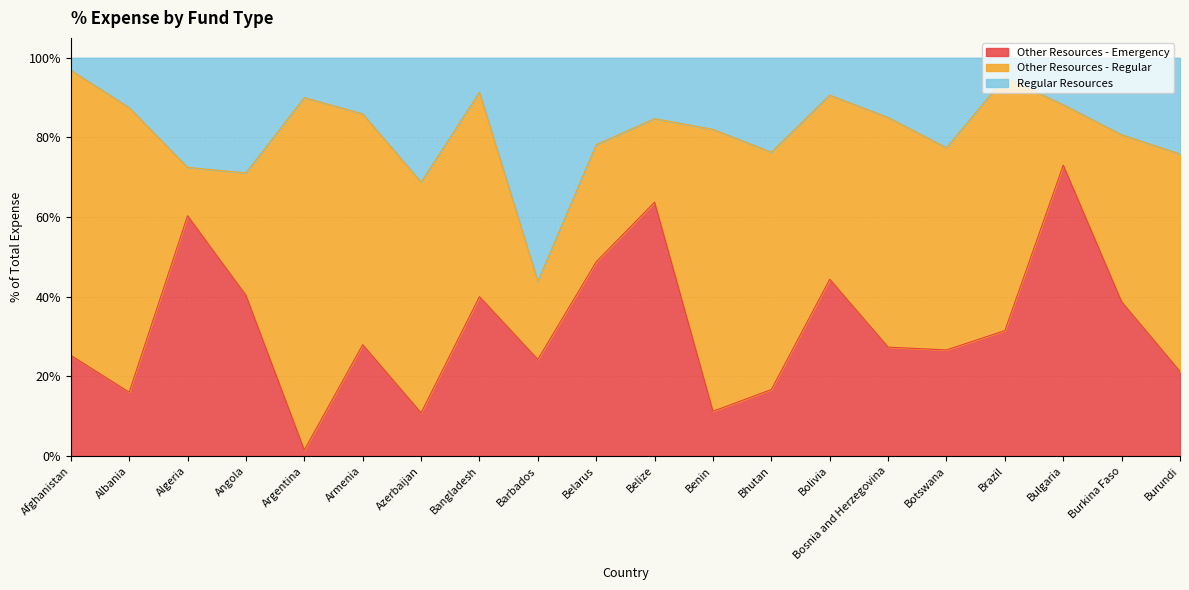

In Regular Resources, how many points are lower than both neighbors (excluding endpoints)?

5